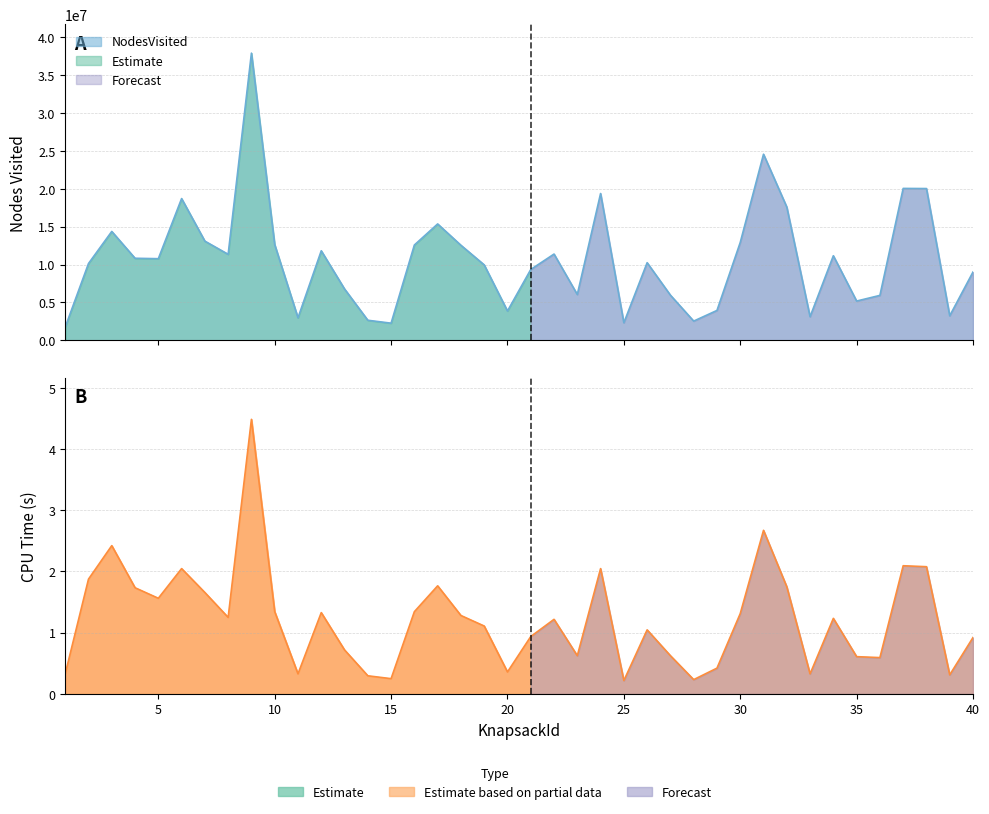

Is the value of CpuTime at 2 greater than the value of NodesVisited at 5?

No